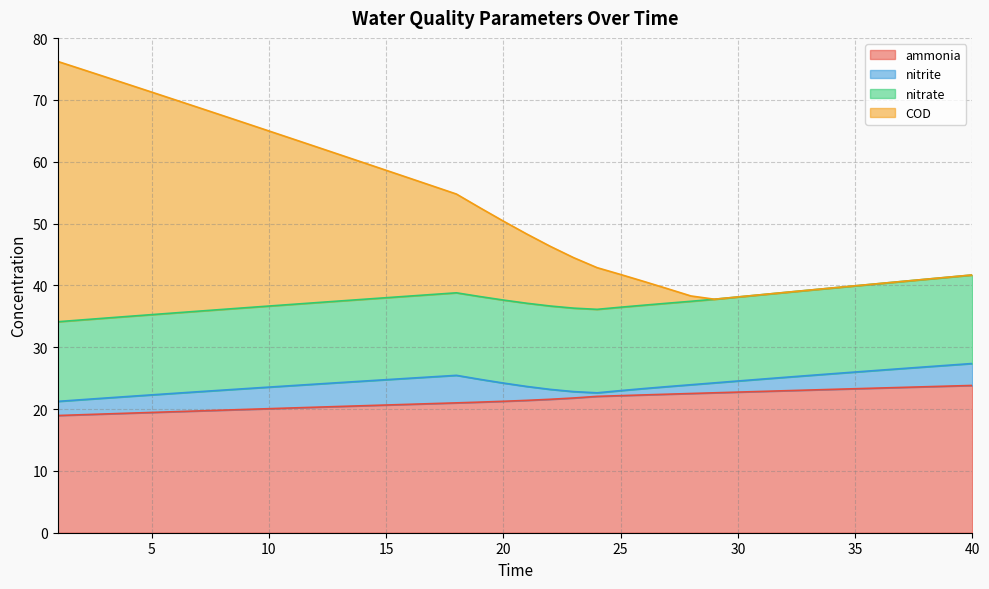

How many lines are shown in the chart?

4